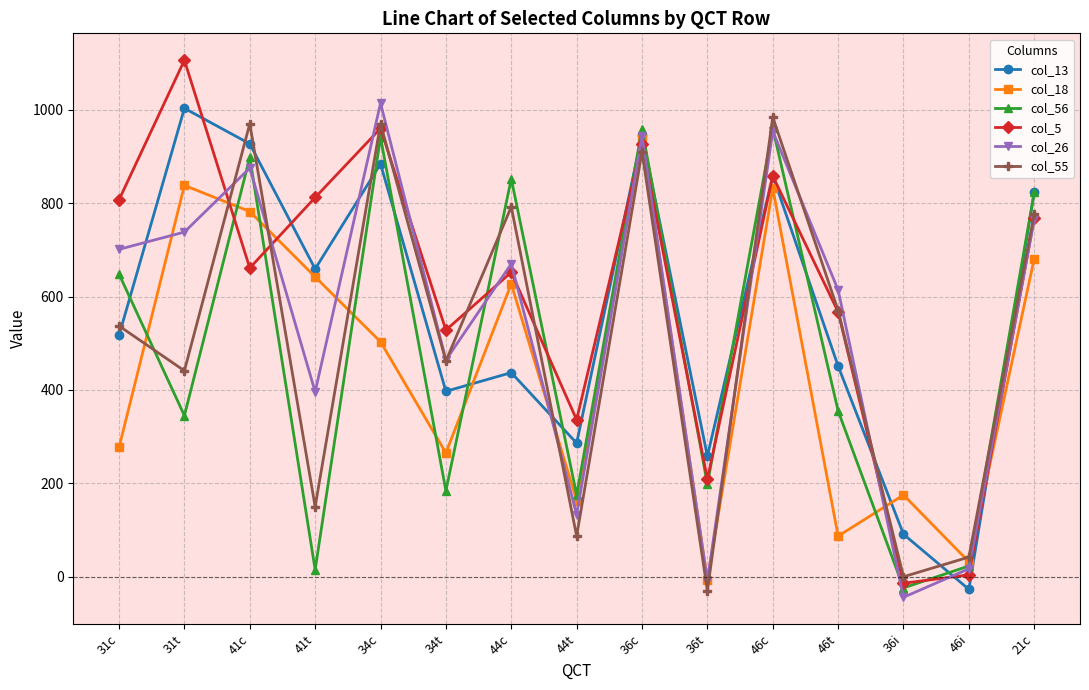

What position from the left is 46i?

14